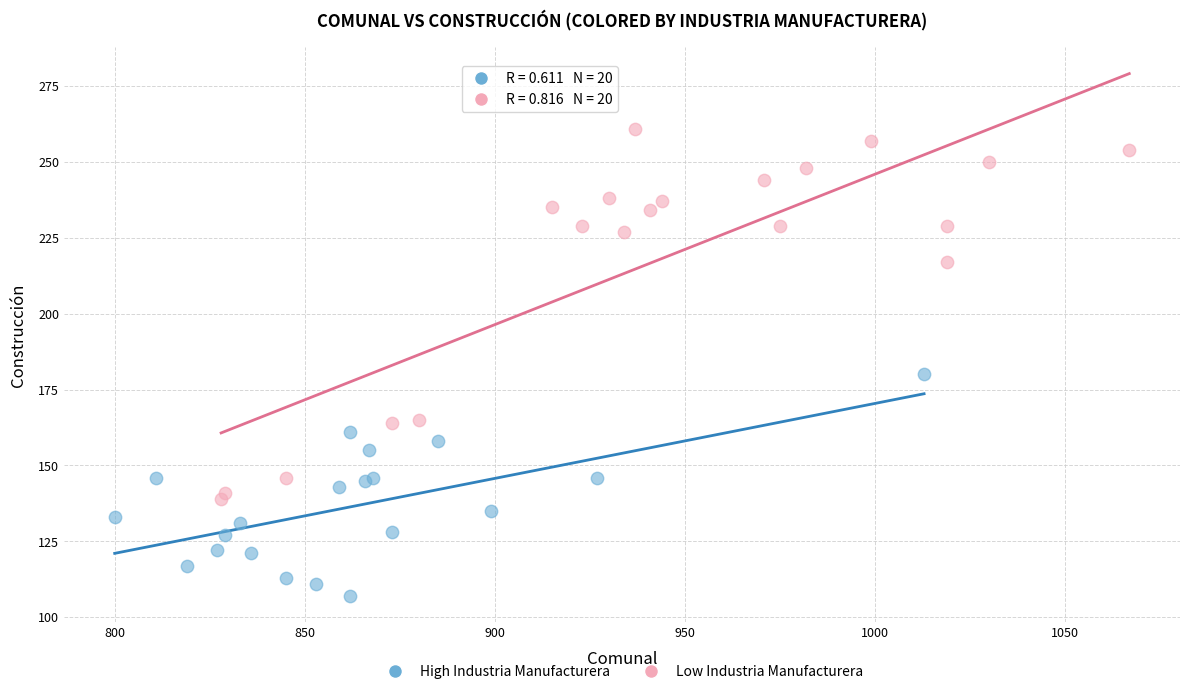

Which series contains the highest Y value?

Low Industria Manufacturera